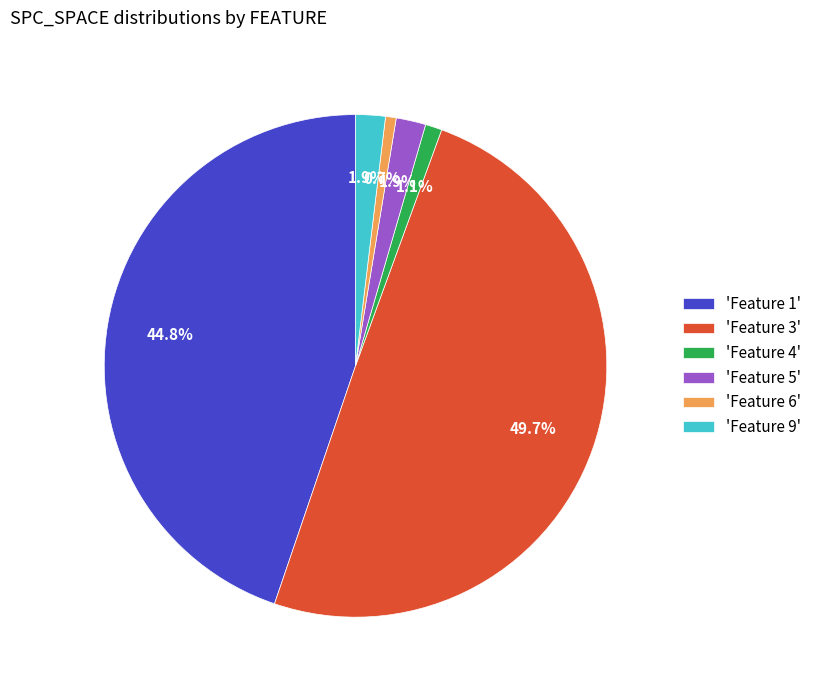

Which has a higher value, 'Feature 9' or 'Feature 6'?

'Feature 9'